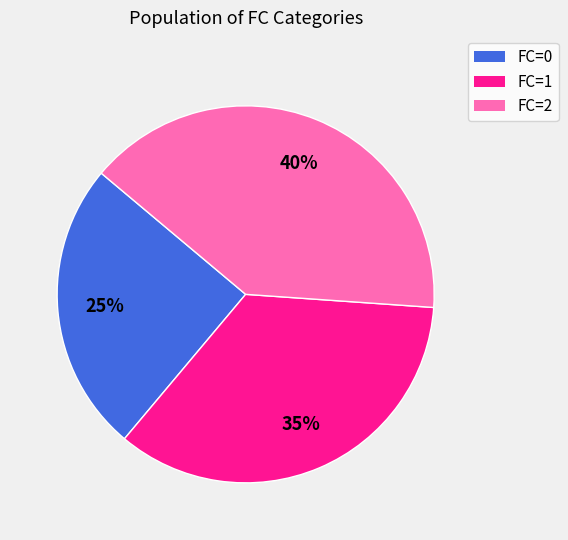

Does any single category account for the majority?

No